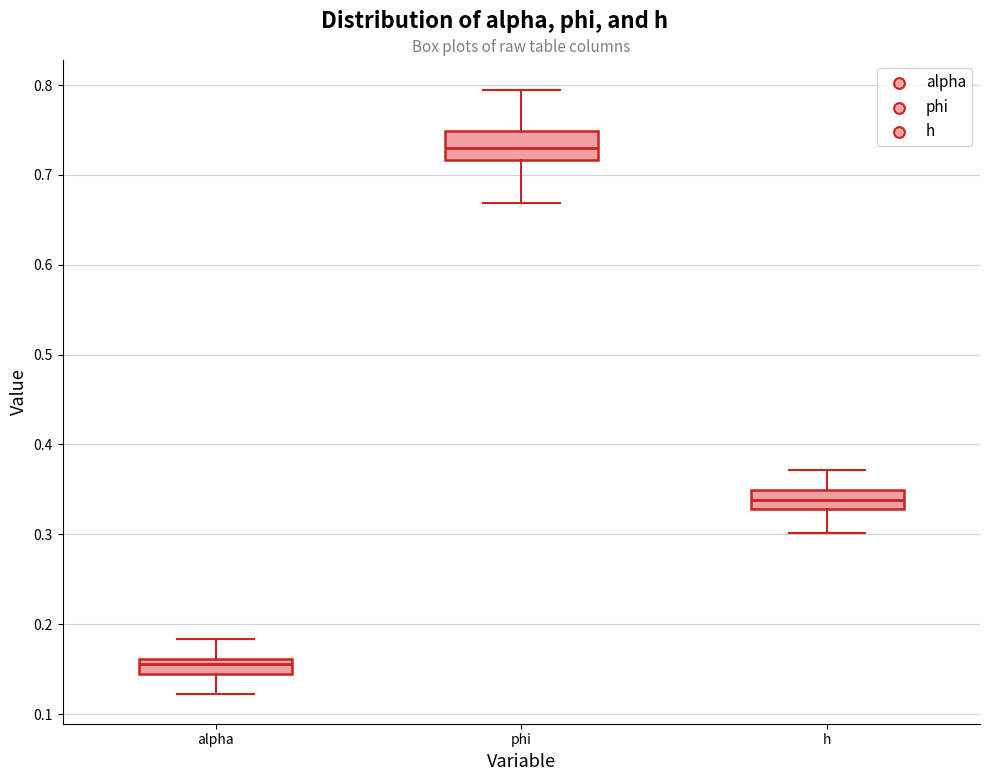

Where does the lower whisker of the box for alpha end on the y-axis? The values are not printed on the chart, so give them approximately, as read against the axis.

0.12